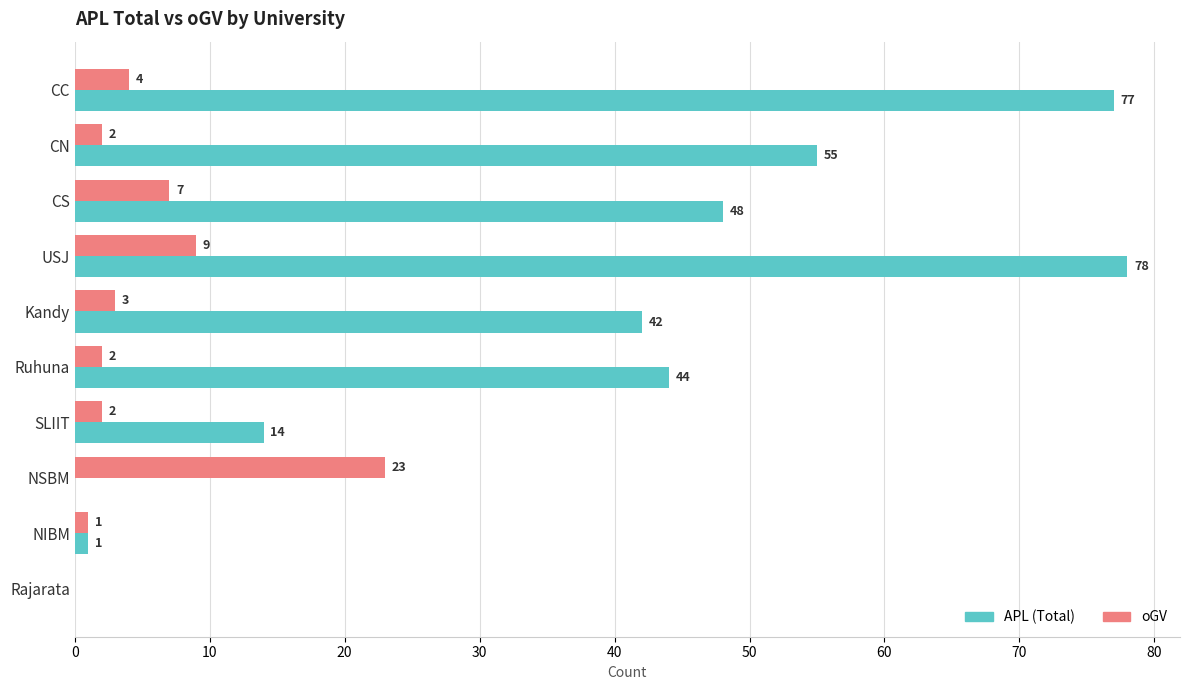

What are all the series names shown in the legend?

APL (Total), oGV